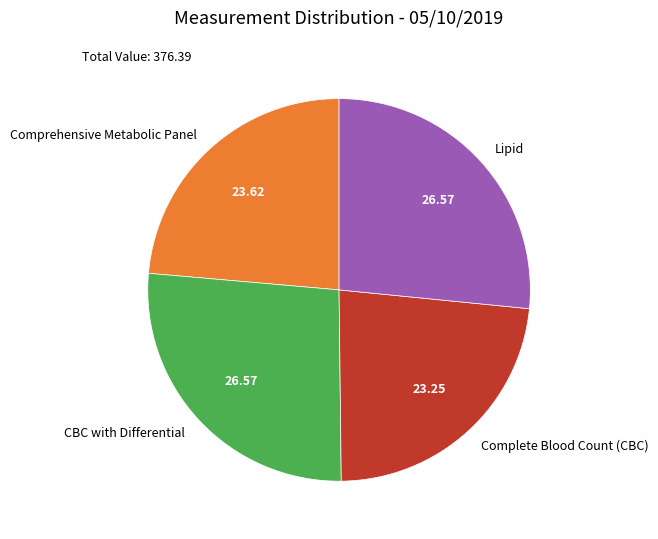

Does Comprehensive Metabolic Panel account for over 50% of the chart?

No